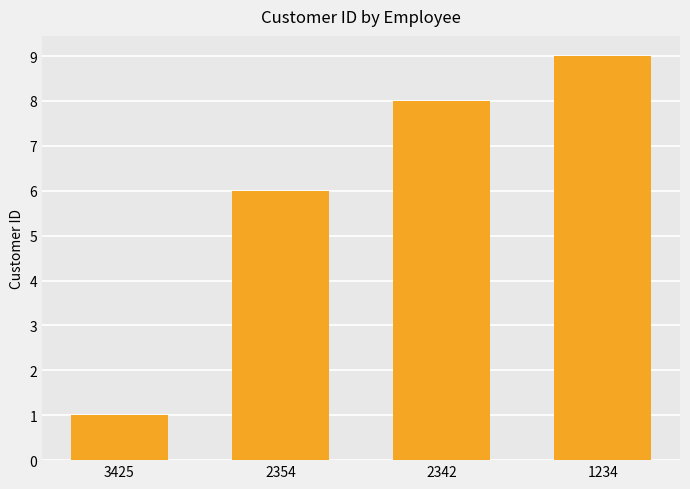

Are the bars grouped side by side (vs. stacked)?

No